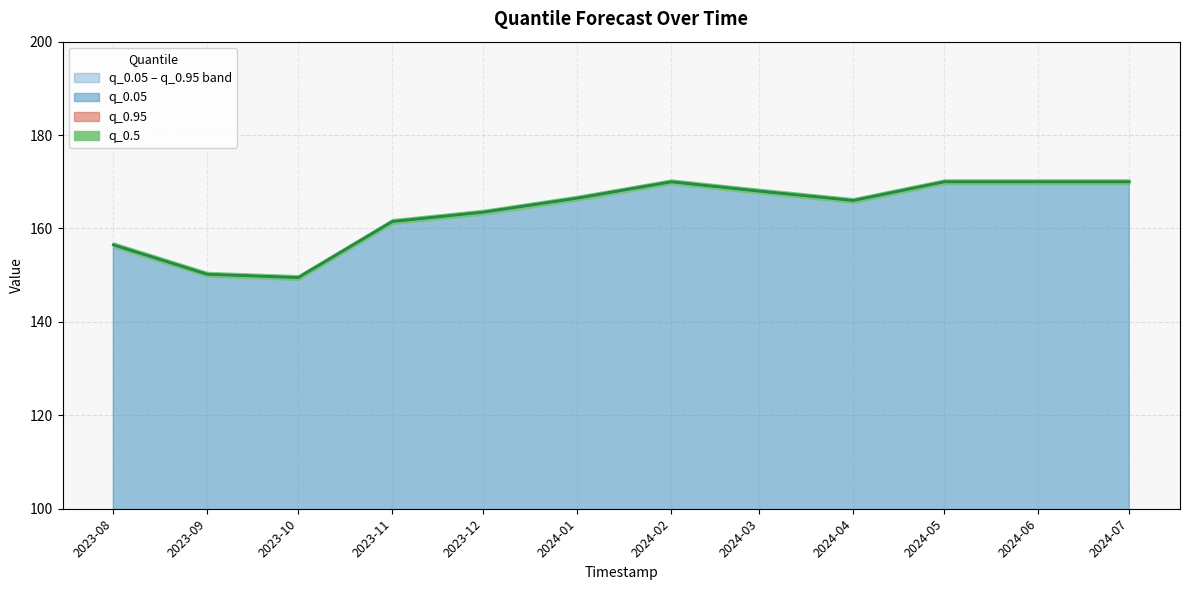

What is the difference between the q_0.5 values at 2023-08 and 2024-05?

13.5